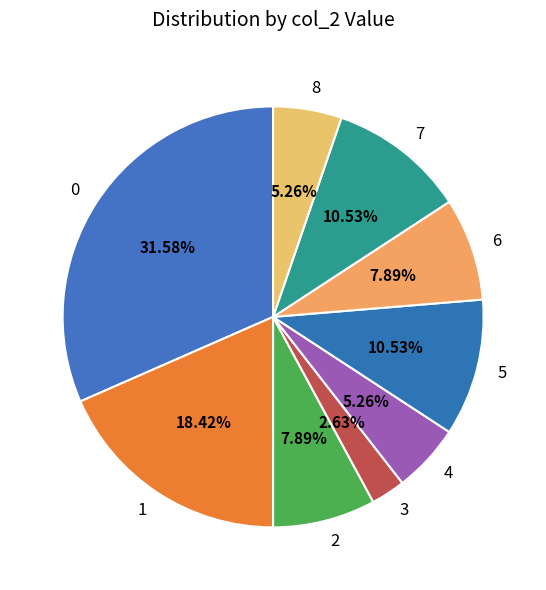

How many slices are in this pie chart?

9